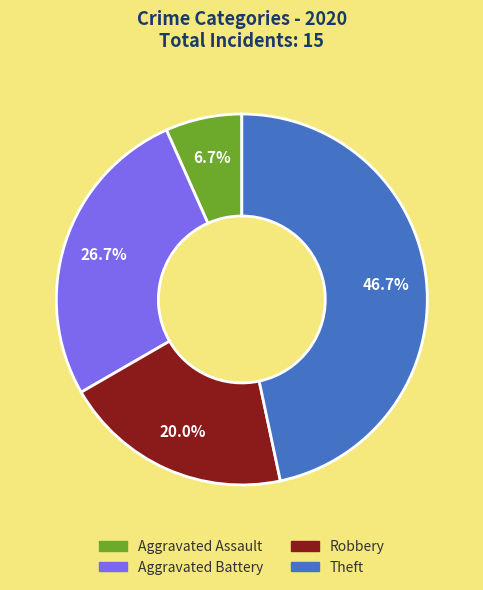

To the nearest percent, what is the combined percentage of Aggravated Assault and Theft?

53%